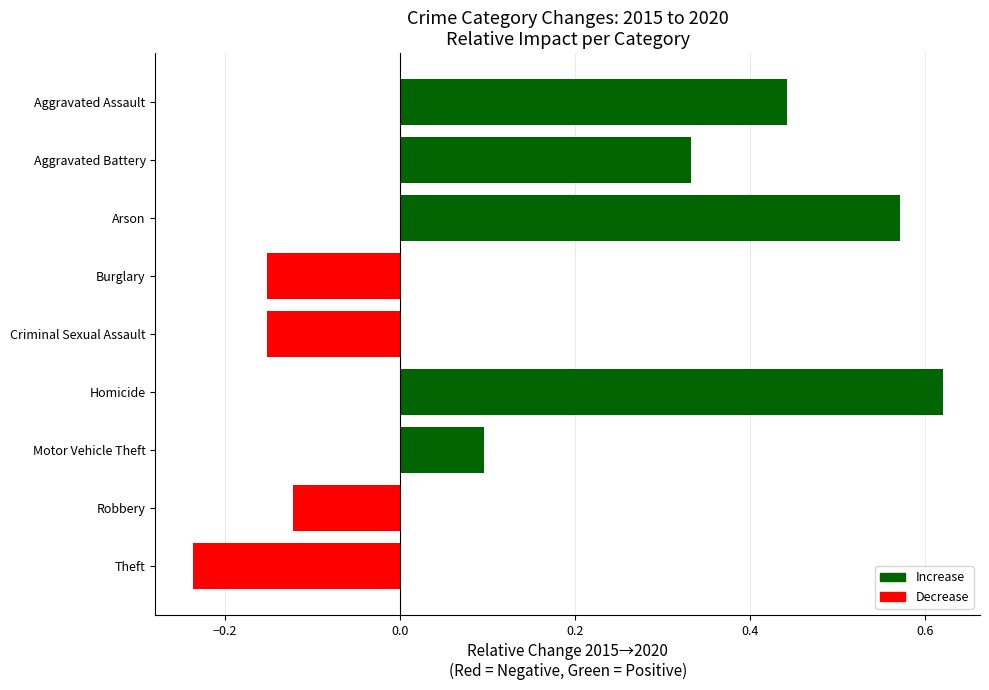

Between Robbery and Burglary, which is larger?

Robbery